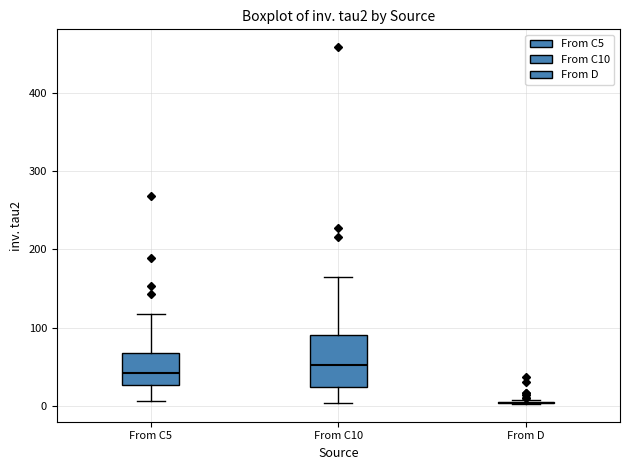

Reading left to right, transcribe this box plot: for each box, give where its median line is, the range the box spans, and where its two whiskers end, as read against the y-axis. The values are not printed on the chart, so give them approximately, as read against the axis.

From C5: median 40, box 30 to 70, whiskers 10 to 120
From C10: median 50, box 20 to 90, whiskers 0 to 170
From D: box collapsed to a line at 0, whiskers 0 to 10